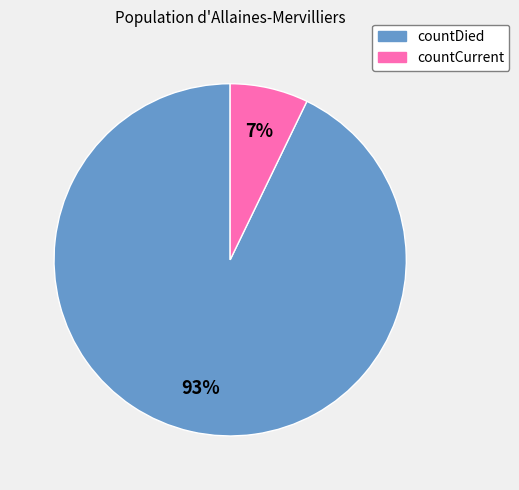

To the nearest percent, what is the combined percentage of countCurrent and countDied?

100%